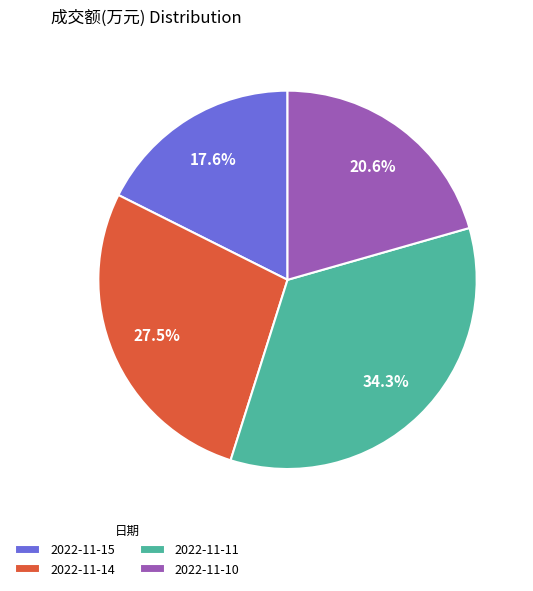

Does 2022-11-10 account for over 50% of the chart?

No